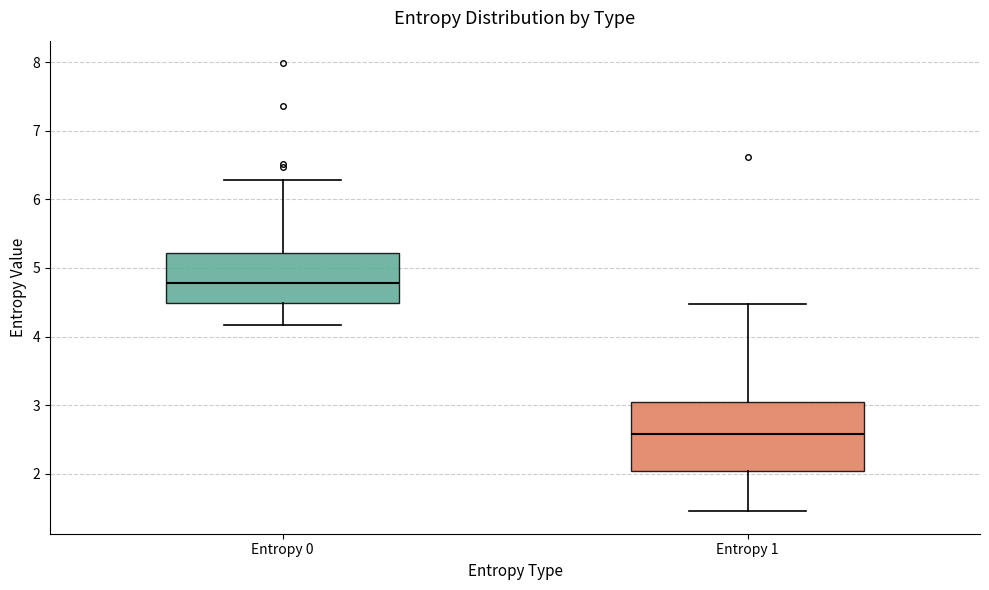

Reading left to right, read every box against the y-axis: the position of its median line, the range the box covers, and the ends of its whiskers. The values are not printed on the chart, so give them approximately, as read against the axis.

Entropy 0: median 4.8, box 4.5 to 5.2, whiskers 4.2 to 6.3
Entropy 1: median 2.6, box 2.0 to 3.1, whiskers 1.5 to 4.5